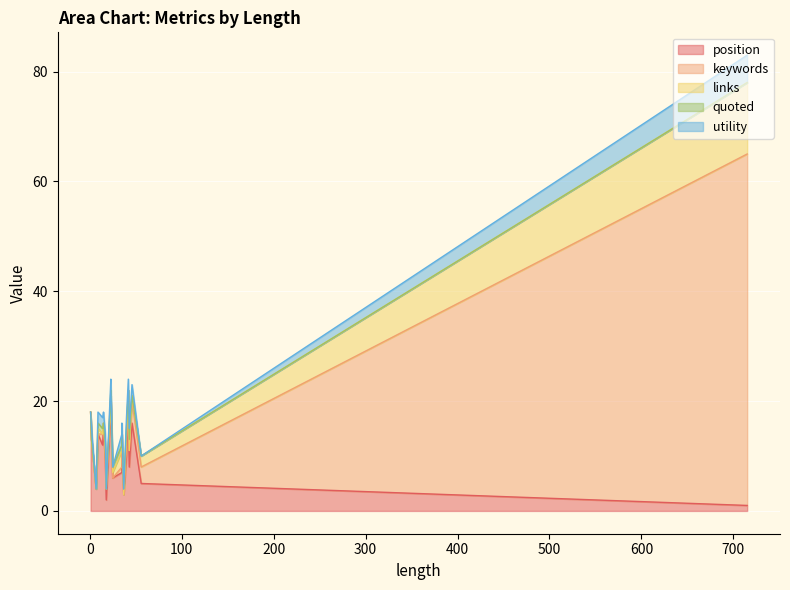

Which series ends up on top after the final intersection of links and quoted?

quoted